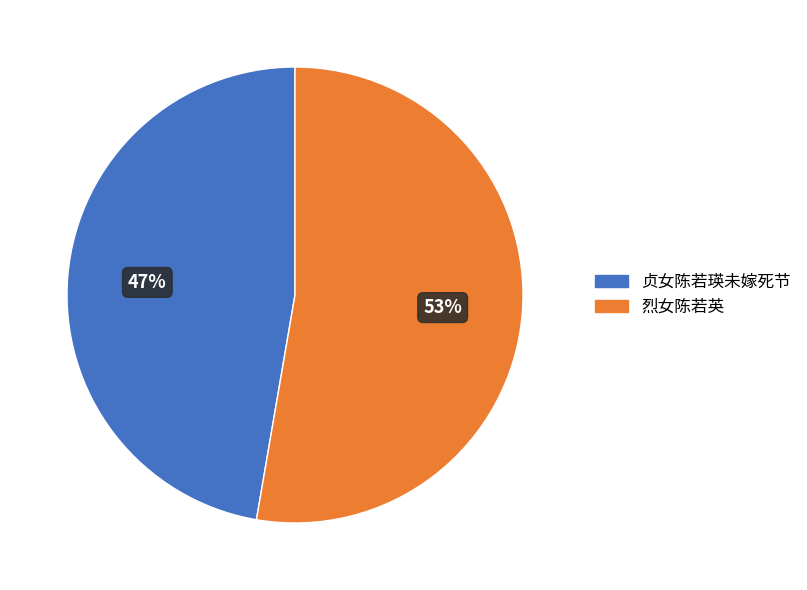

To the nearest percent, what is the combined percentage of 贞女陈若瑛未嫁死节 and 烈女陈若英?

100%